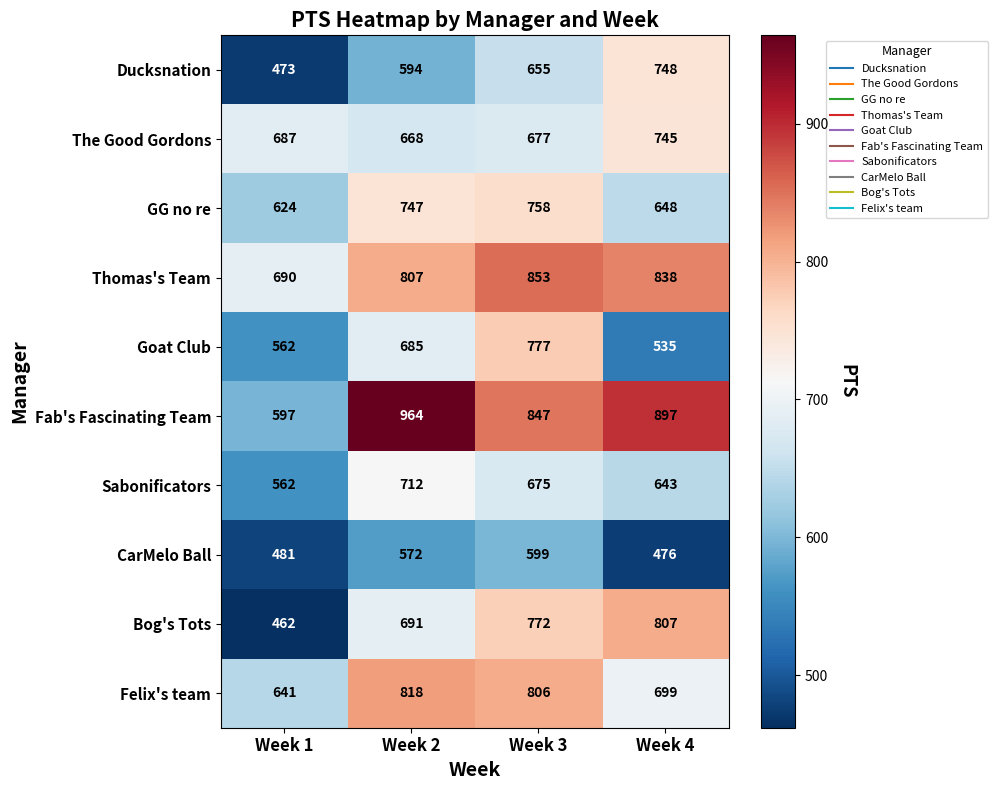

The CarMelo Ball series shows 824 at Week 4. True or false?

False